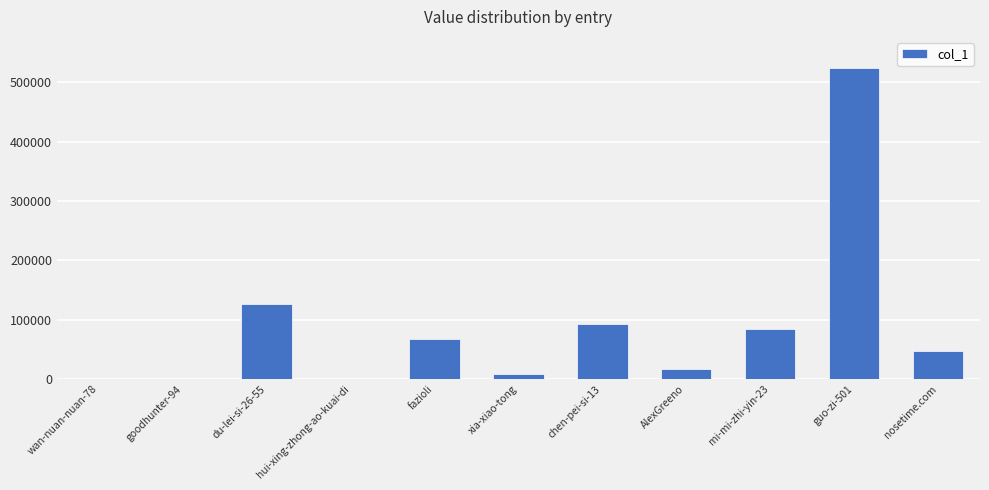

What is the ratio of the value at nosetime.com to the value at AlexGreeno?

2.7